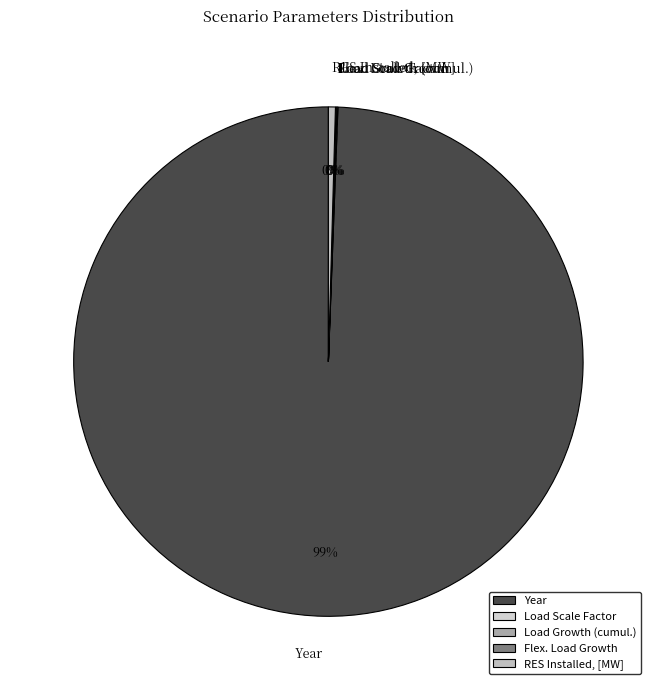

To the nearest percent, what is the average slice percentage?

20%